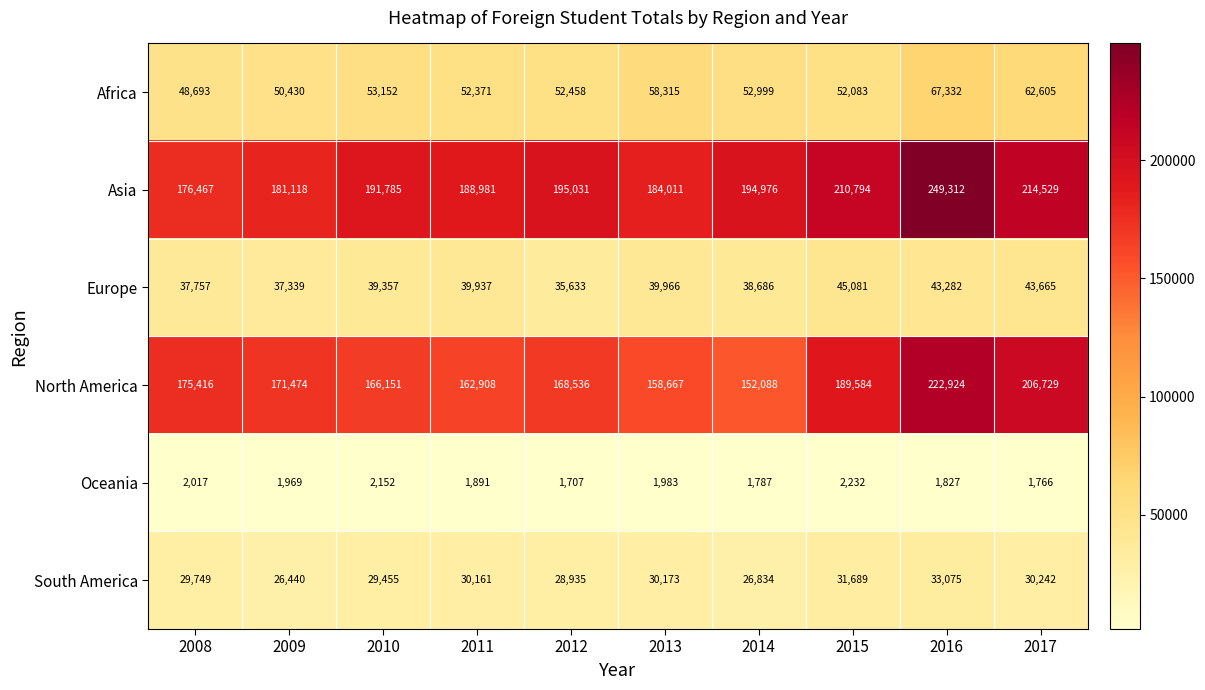

Count the number of categories in the chart.

10